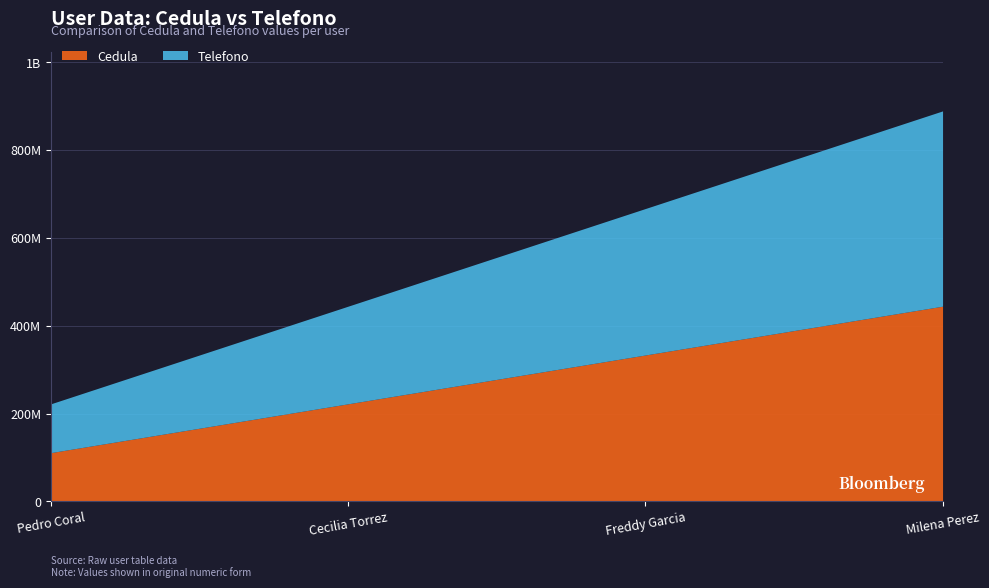

What is the total value across all series at Freddy Garcia?

666666666